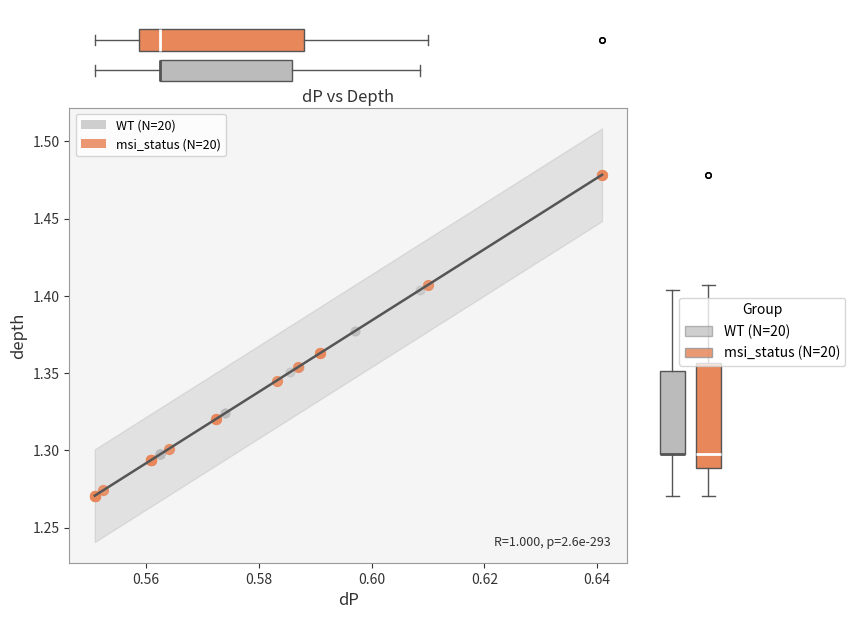

Which series has the largest Y range (max minus min)?

msi_status (N=20)